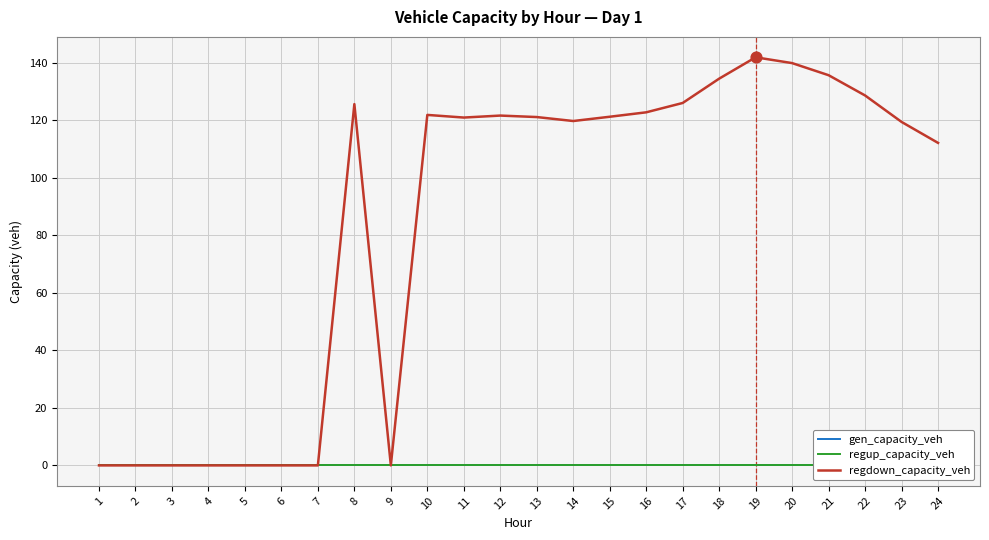

What are all the series names shown in the legend?

gen_capacity_veh, regup_capacity_veh, regdown_capacity_veh